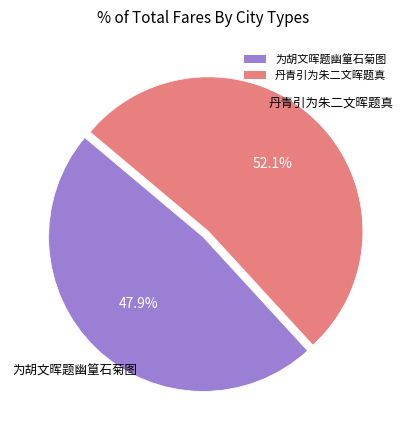

Is it true that 为胡文晖题幽篁石菊图 is 48% of the pie?

True